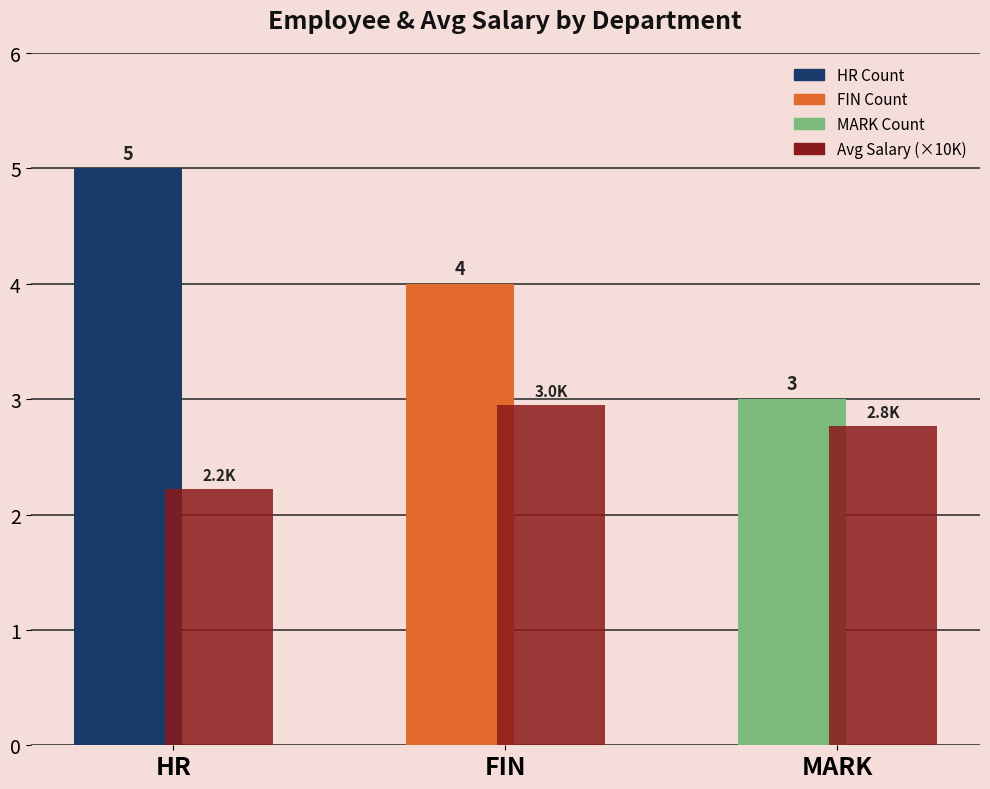

What is the greatest value displayed?

5.0